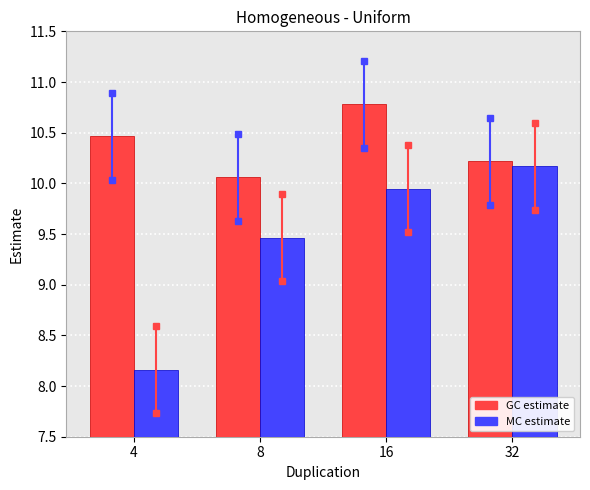

List the series in order of their peak value, lowest first.

MC estimate, GC estimate